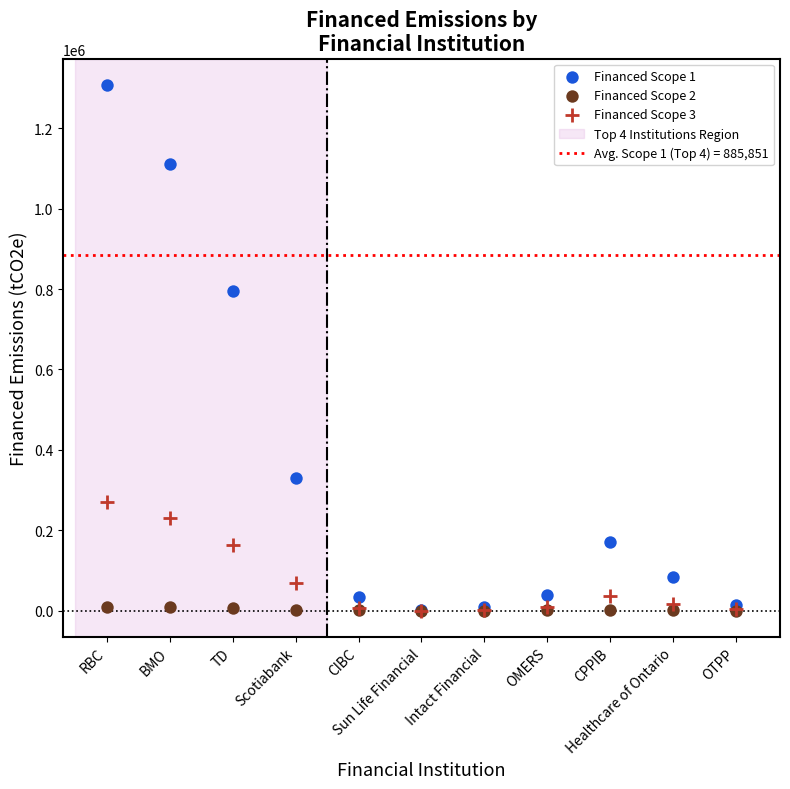

Which series has the widest spread of Y values?

Financed Scope 1